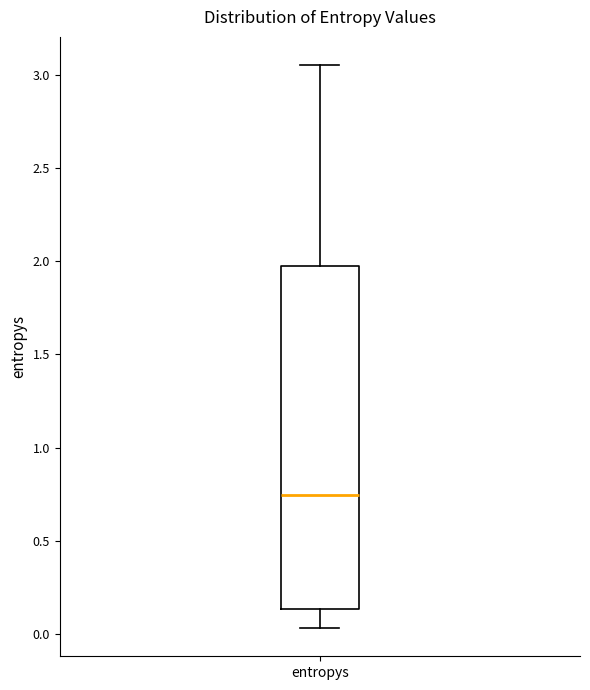

Transcribe this box plot: give where the median line is, the range the box spans, and where the two whiskers end, as read against the y-axis. The values are not printed on the chart, so give them approximately, as read against the axis.

median 0.75, box 0.15 to 2.00, whiskers 0.05 to 3.05